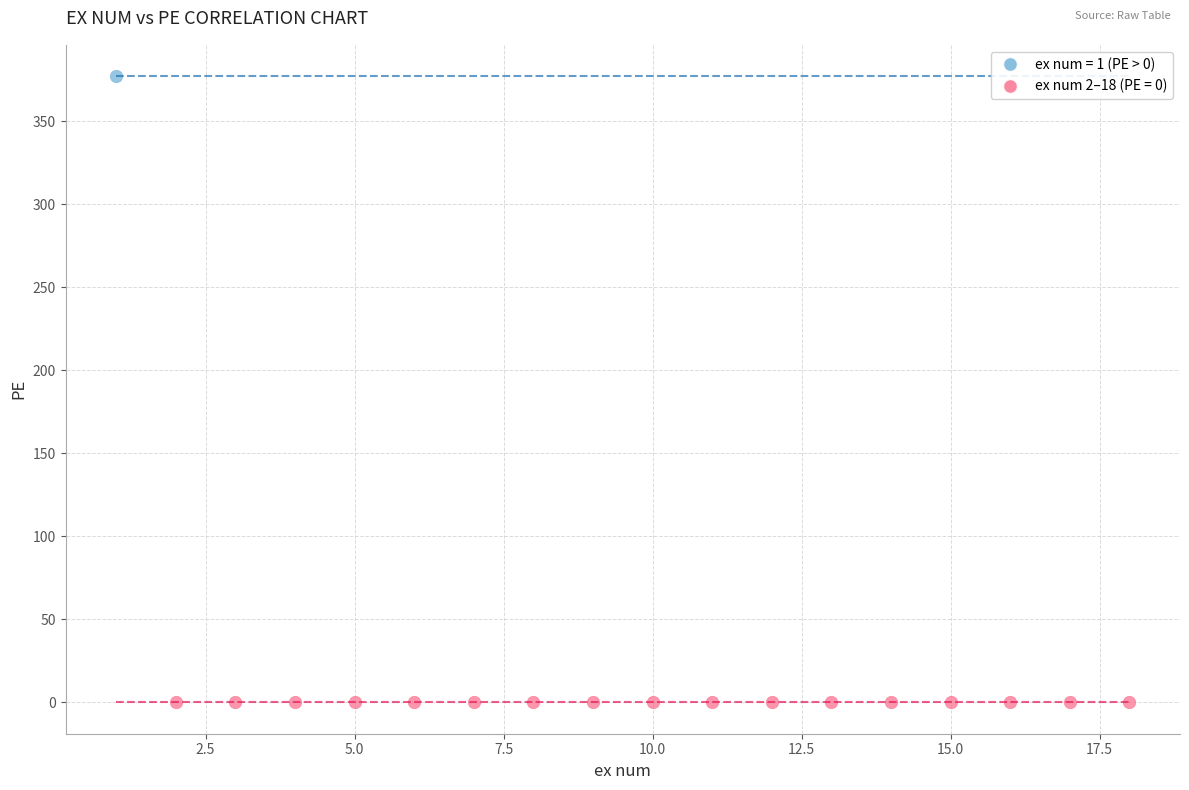

What are all the series names shown in the legend?

ex num = 1 (PE > 0), ex num 2–18 (PE = 0)